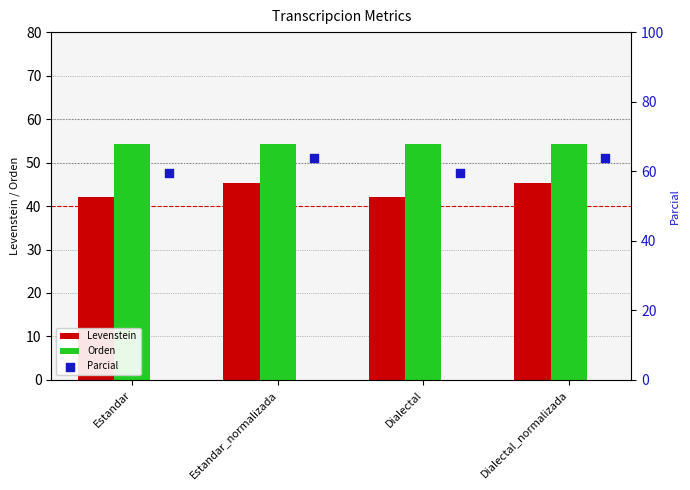

Which series contains the highest Y value?

Parcial